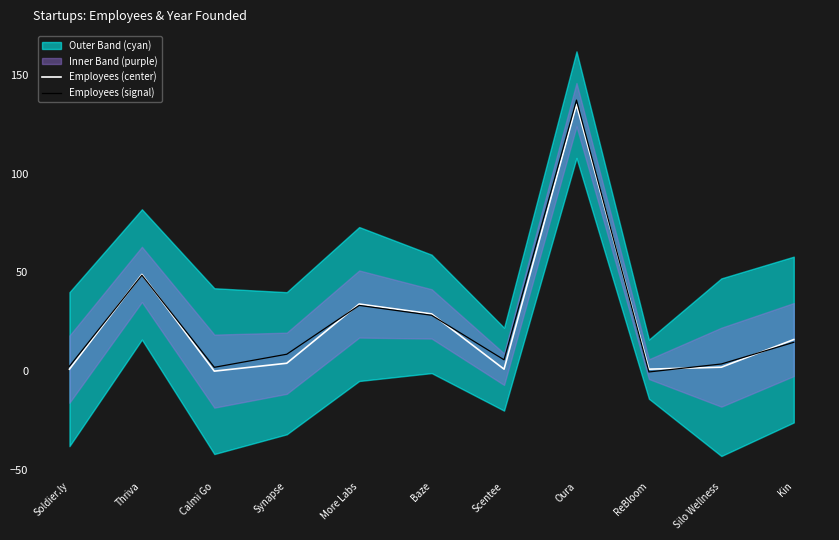

Where is Employees (center) nearest to the value 67?

Thriva